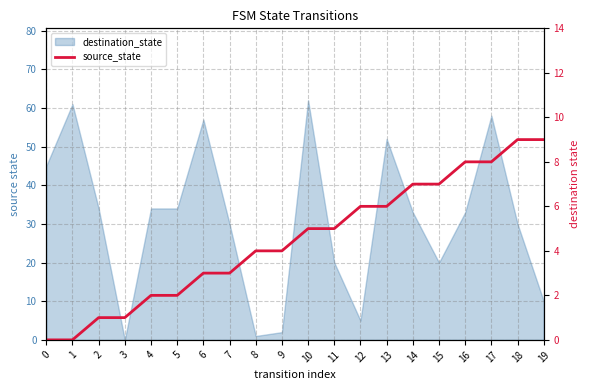

Rank the categories by value from highest to lowest.

18, 19, 16, 17, 14, 15, 12, 13, 10, 11, 8, 9, 6, 7, 4, 5, 2, 3, 0, 1